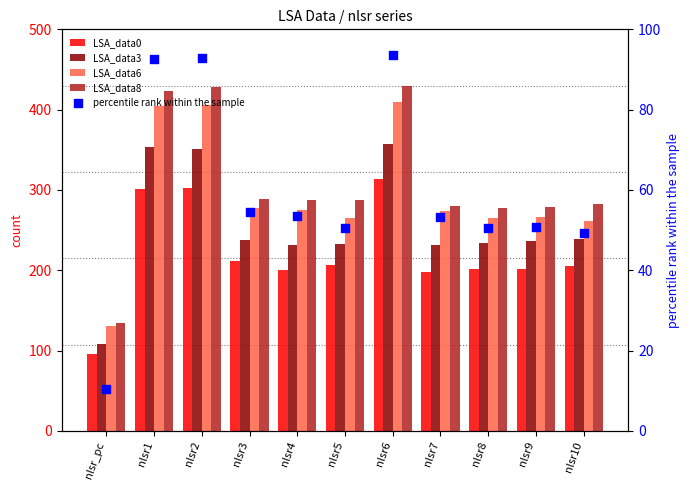

What are all the series names shown in the legend?

LSA_data0, LSA_data3, LSA_data6, LSA_data8, percentile rank within the sample